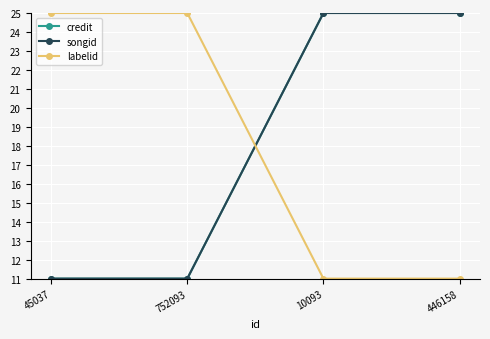

What are all the series names shown in the legend?

credit, songid, labelid